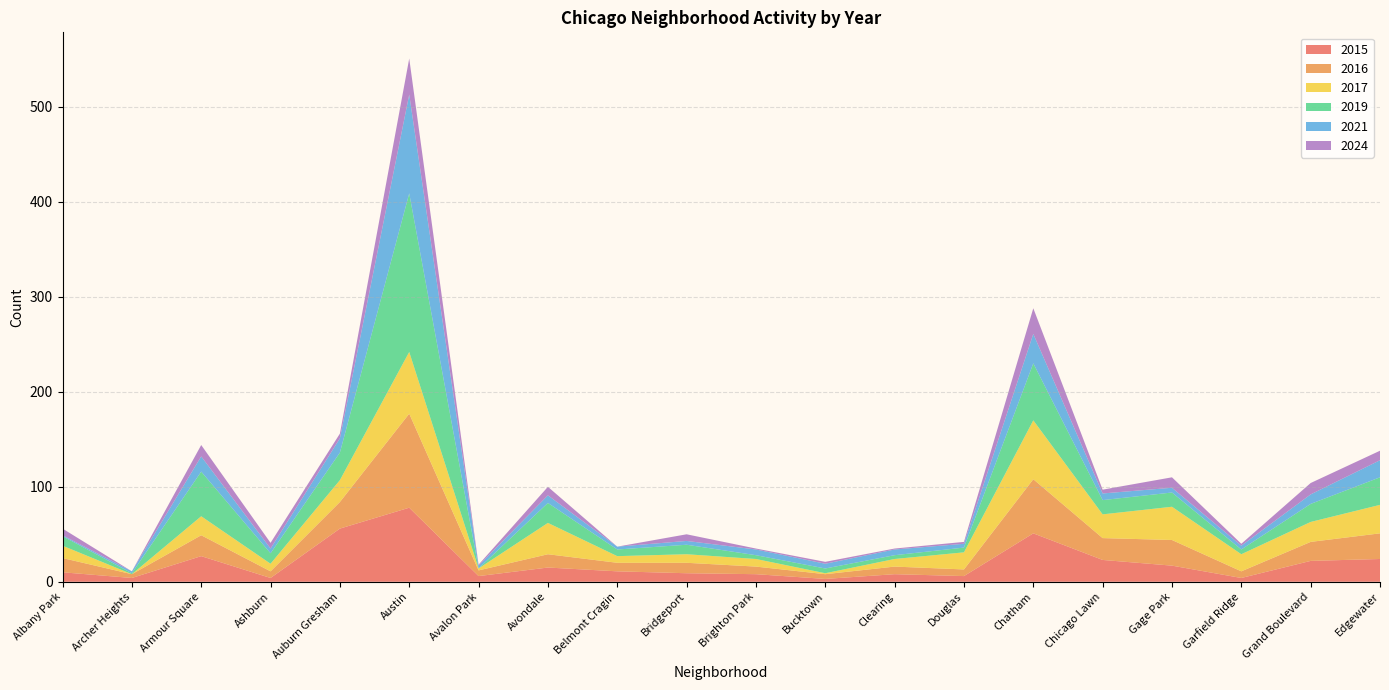

Reading left to right, list all the values displayed in this chart.

2015: 10	4	27	4	56	78	6	15	11	9	8	3	8	6	51	23	17	4	22	24
2016: 15	4	22	7	28	99	6	14	9	11	8	5	8	7	57	23	27	7	20	27
2017: 13	0	20	8	23	65	2	33	7	9	8	1	8	18	62	25	35	18	21	30
2019: 10	1	47	11	29	167	0	21	7	10	4	5	4	5	60	15	15	5	19	29
2021: 1	2	16	5	15	104	3	8	3	4	6	5	6	4	31	7	5	4	10	18
2024: 7	0	12	6	5	38	1	9	0	7	1	2	1	2	27	4	11	2	12	10